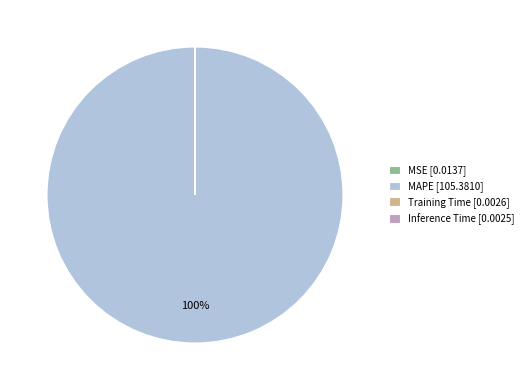

To the nearest percent, what is the difference between the largest and smallest slice percentages?

100%